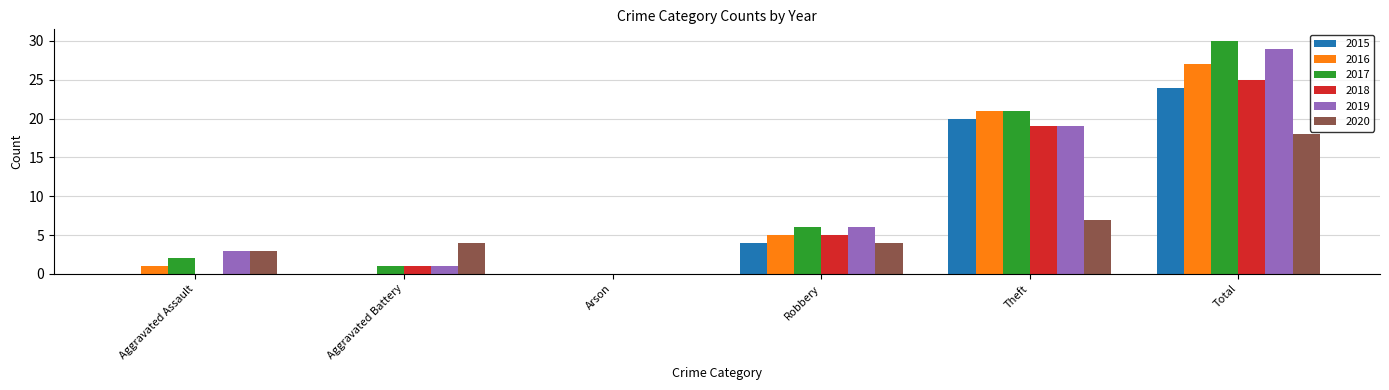

Does the chart contain stacked bars?

No